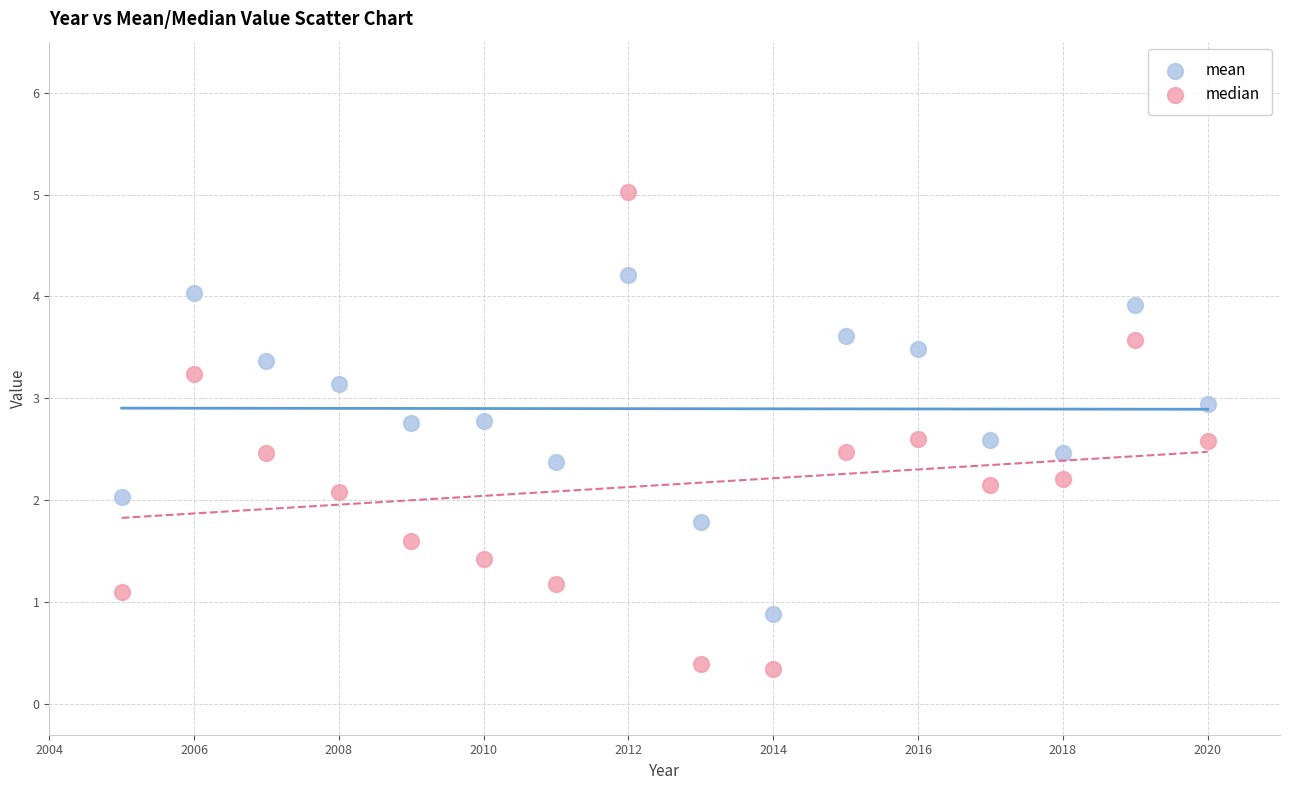

What is the X range (max minus min) for the scatter plot?

15.0